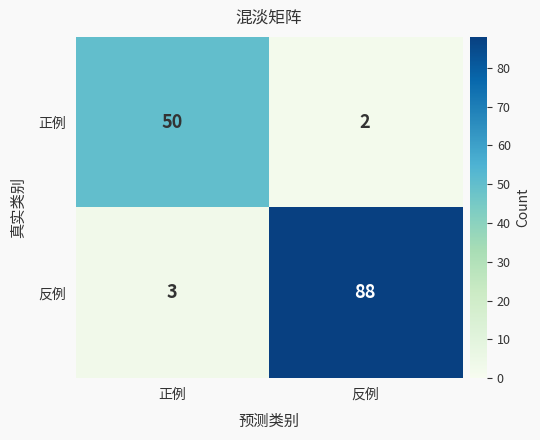

At which category is the sum across all series the highest?

反例